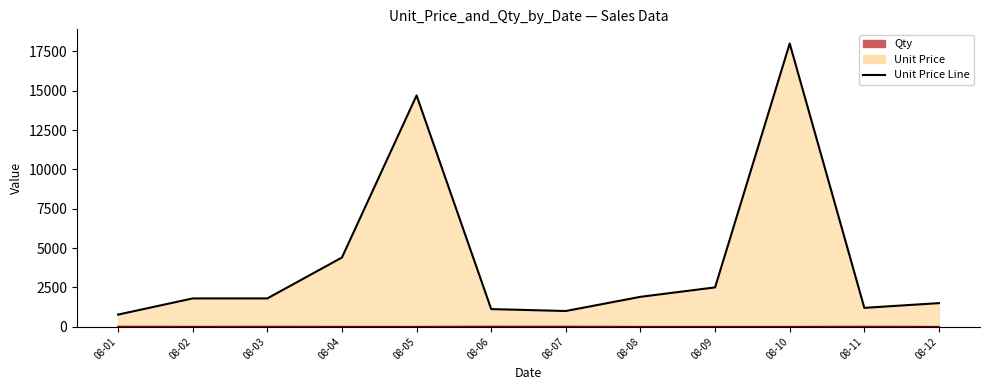

At which category does the chart reach its peak across all series?

08-10